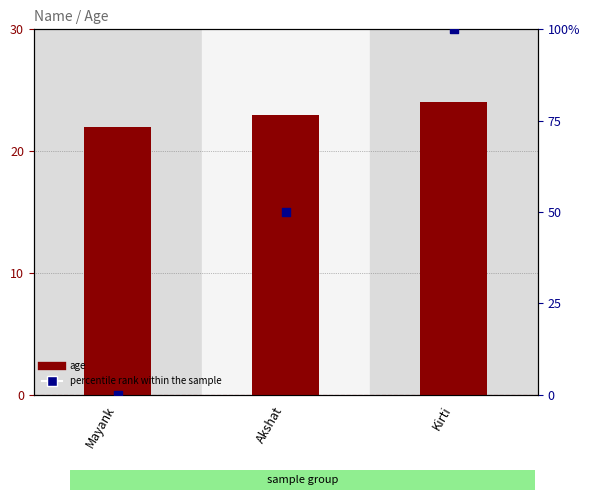

At how many categories does at least one series exceed 40?

2